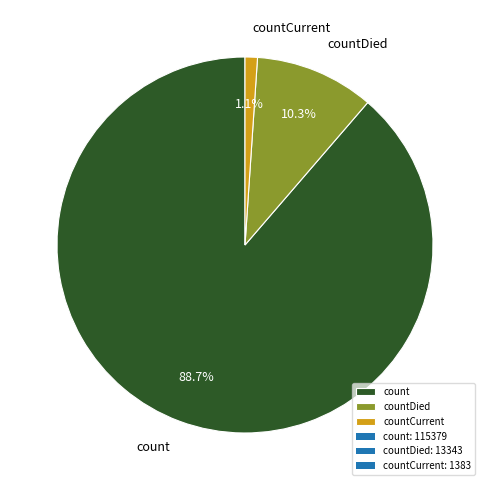

Does countCurrent account for over 50% of the chart?

No